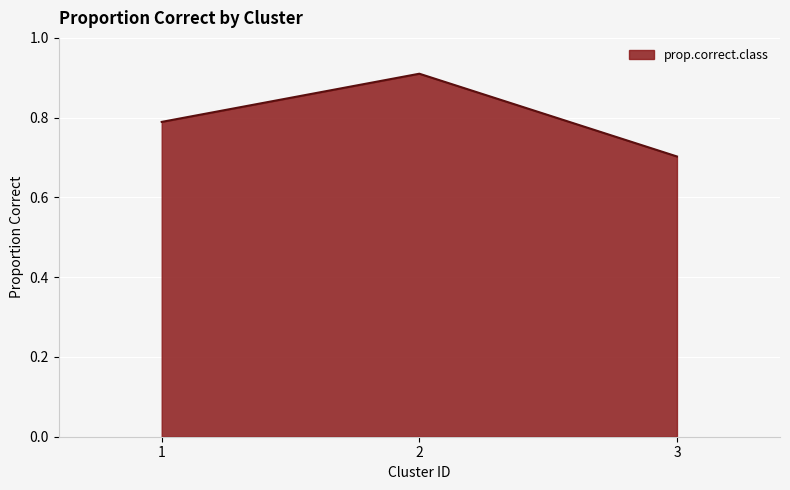

Where is the data nearest to the value 0?

3